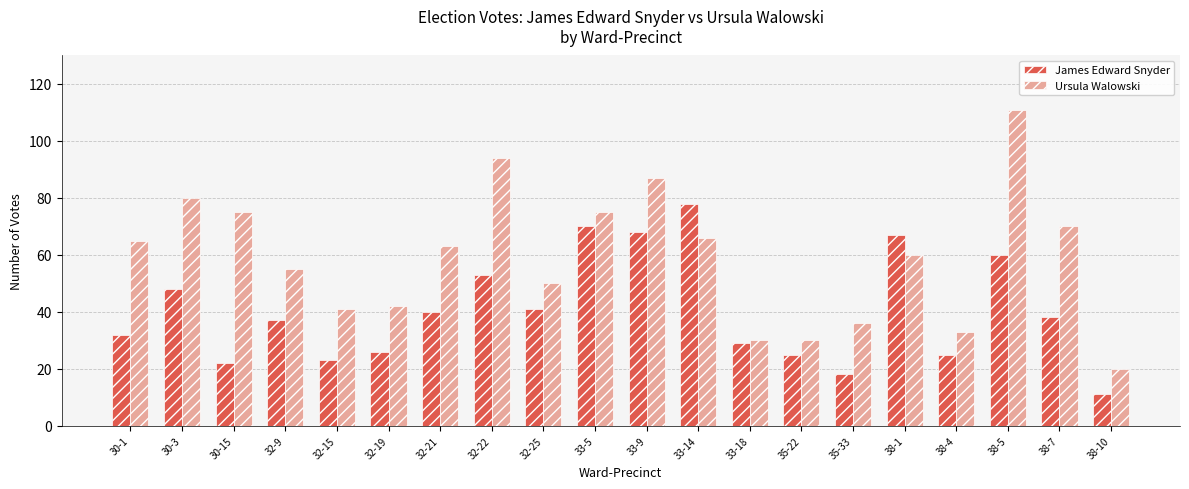

Which label corresponds to the smallest value in the chart?

38-10